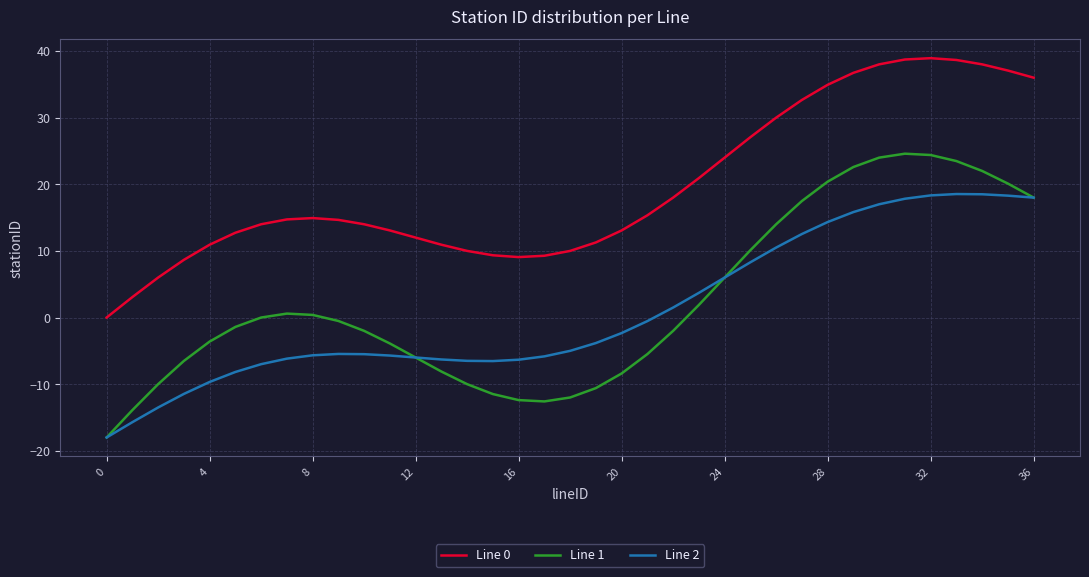

What are all the series names shown in the legend?

Line 0, Line 1, Line 2